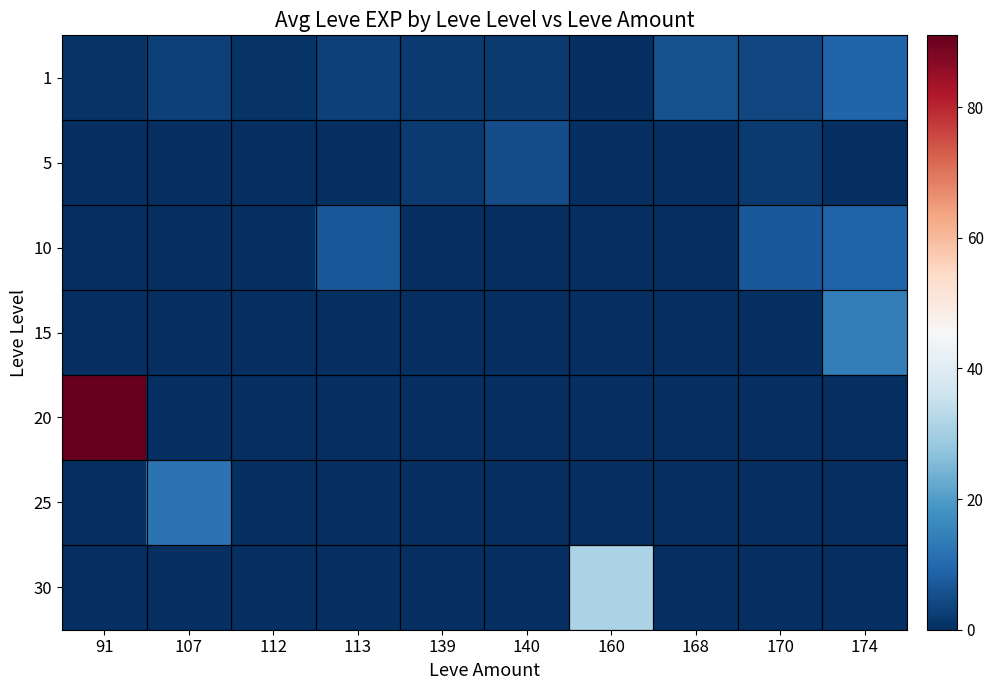

Which series has the largest total across all categories?

20